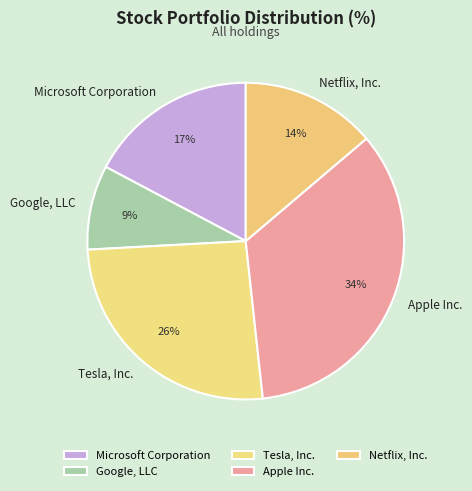

The Apple Inc. slice represents 34% of the pie. True or false?

True